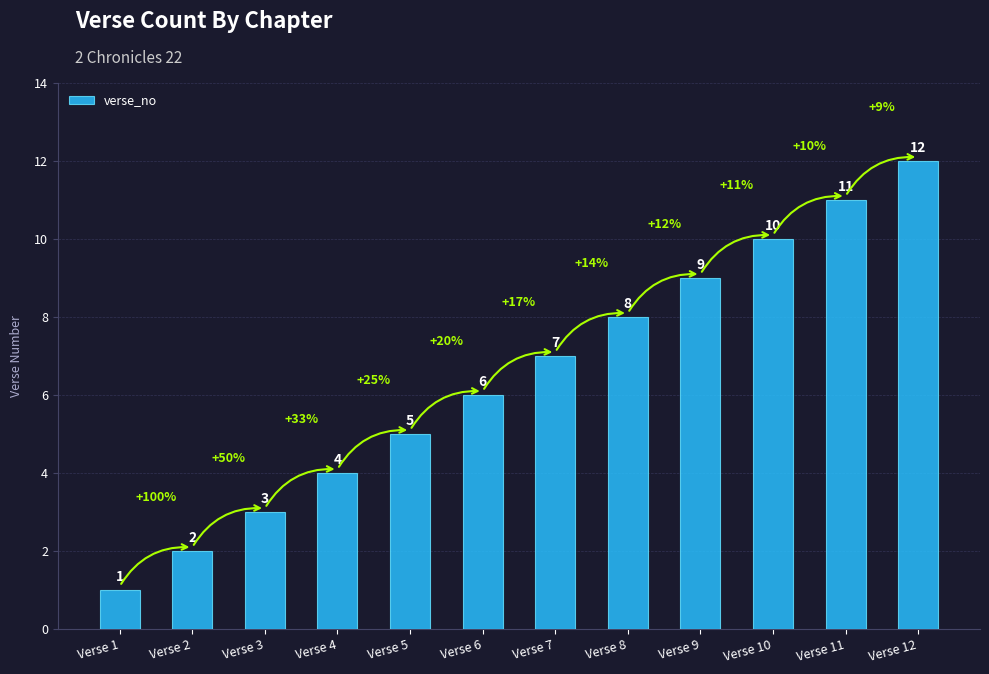

Between Verse 6 and Verse 10, which is larger?

Verse 10